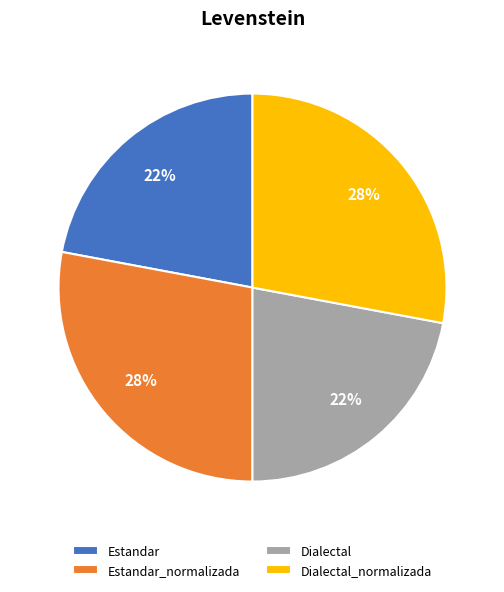

To the nearest percent, what is the combined percentage of Dialectal_normalizada and Dialectal?

50%